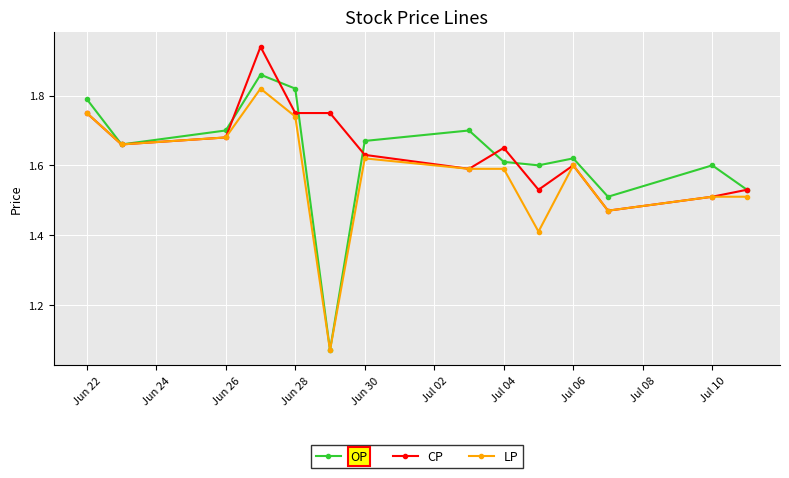

At how many categories does at least one series exceed 1?

14